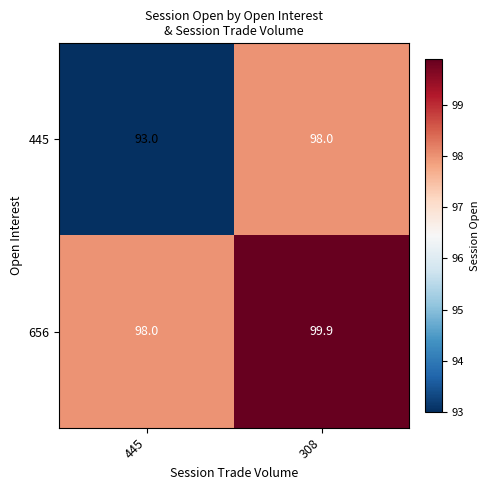

Where is 656 nearest to the value 98?

445